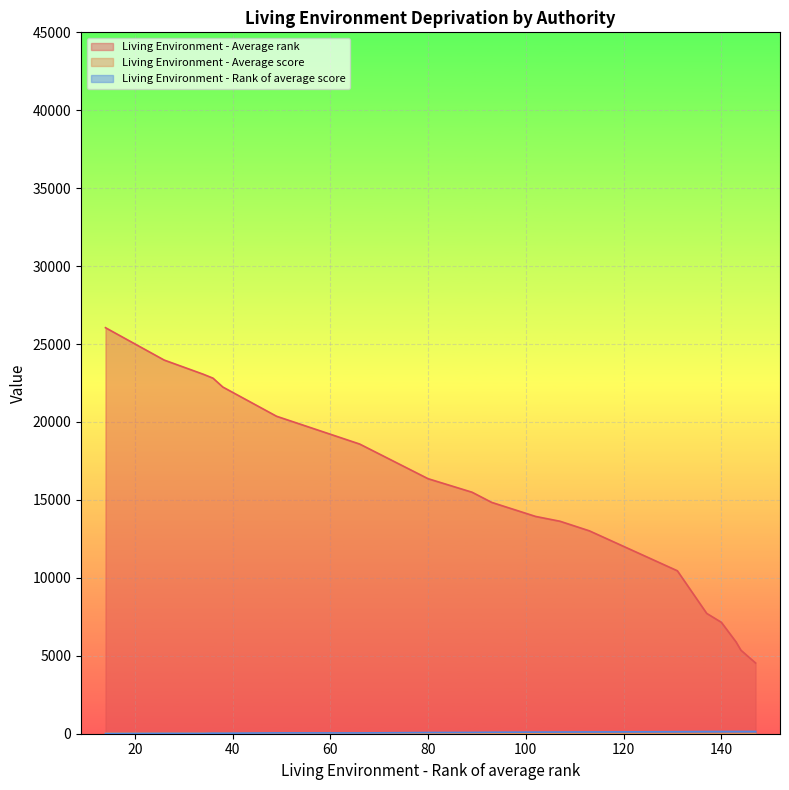

How many data points in Living Environment - Rank of average score are above 103?

9